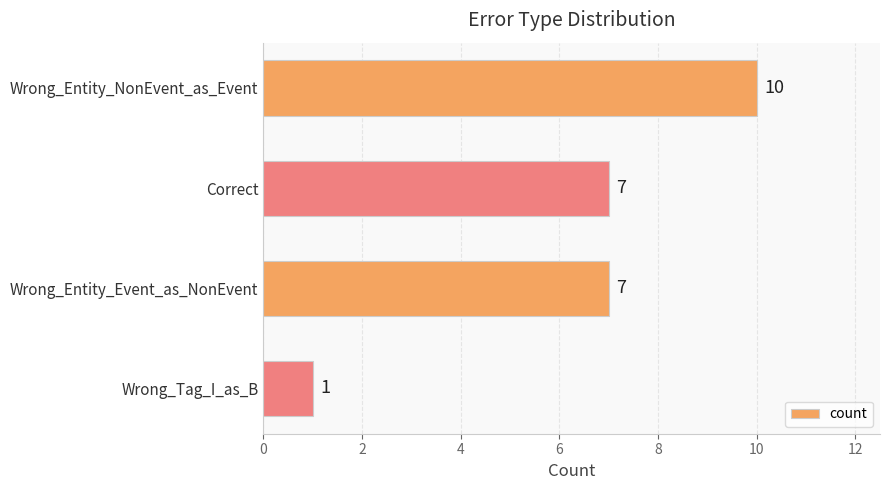

What is the ratio of the value at Correct to the value at Wrong_Entity_NonEvent_as_Event?

0.7